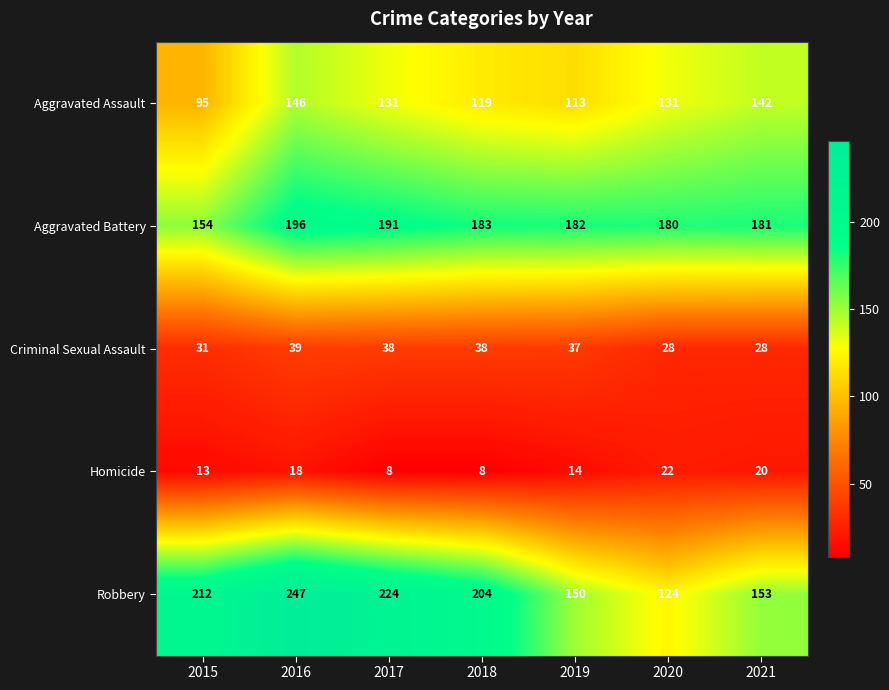

The value of Homicide at 2015 is 4. True or false?

False